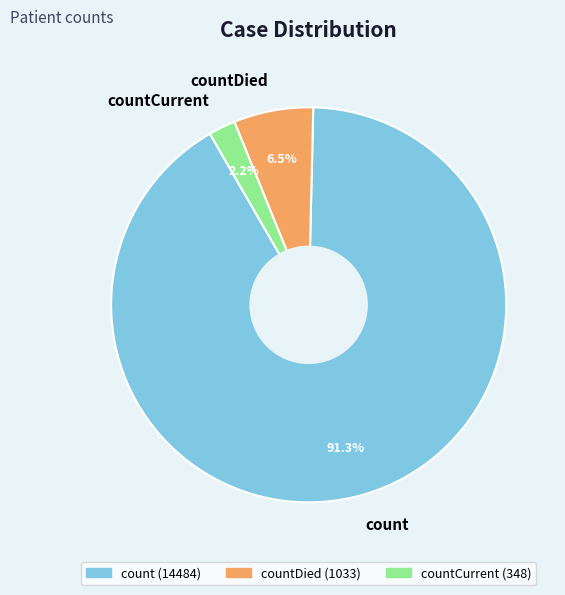

The count slice represents 91% of the pie. True or false?

True